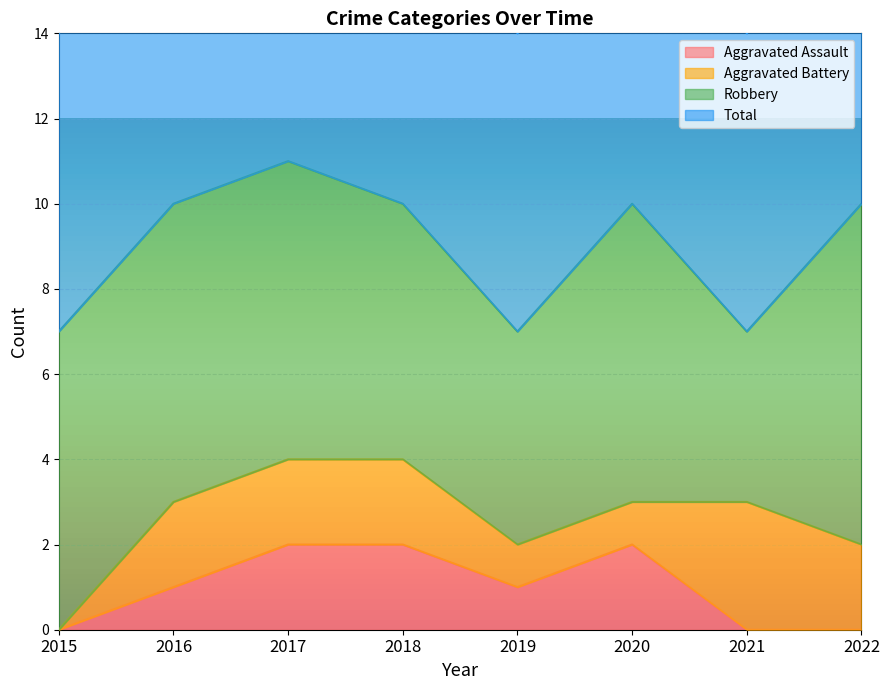

What is the difference between the Aggravated Assault values at 2016 and 2022?

1